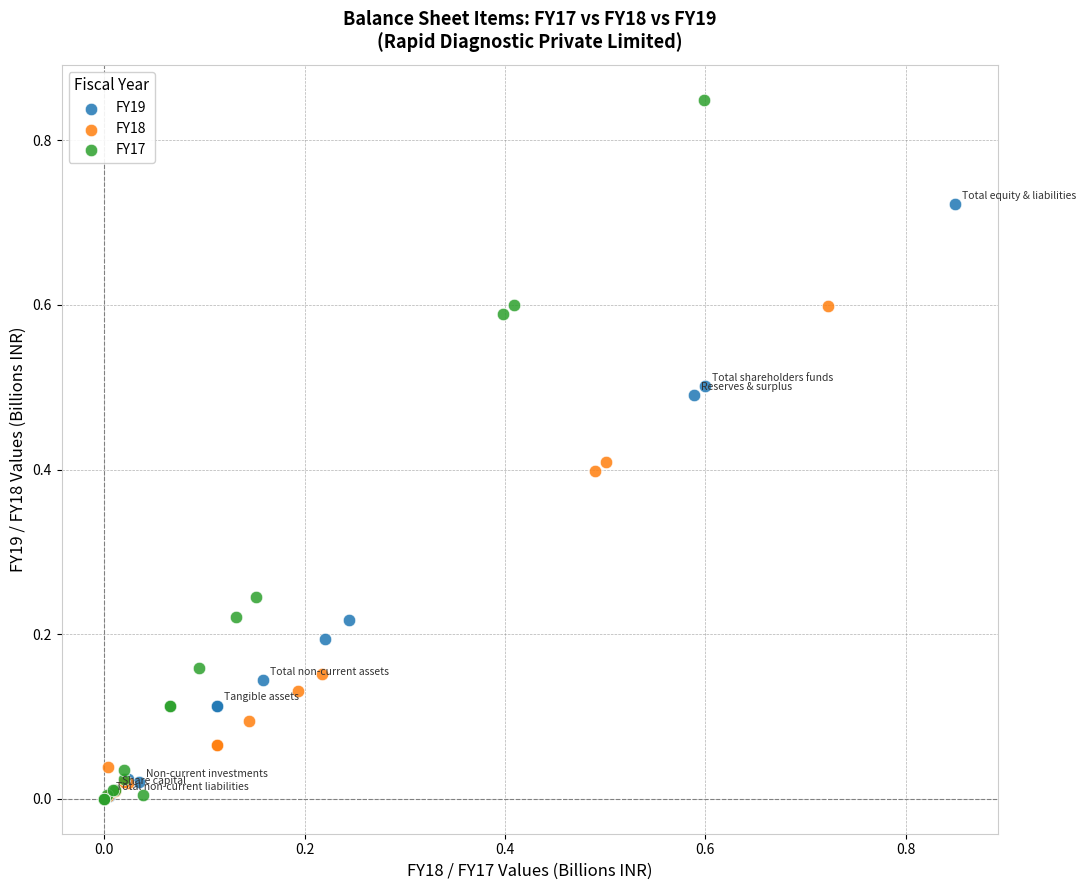

Which series has the largest Y range (max minus min)?

FY17